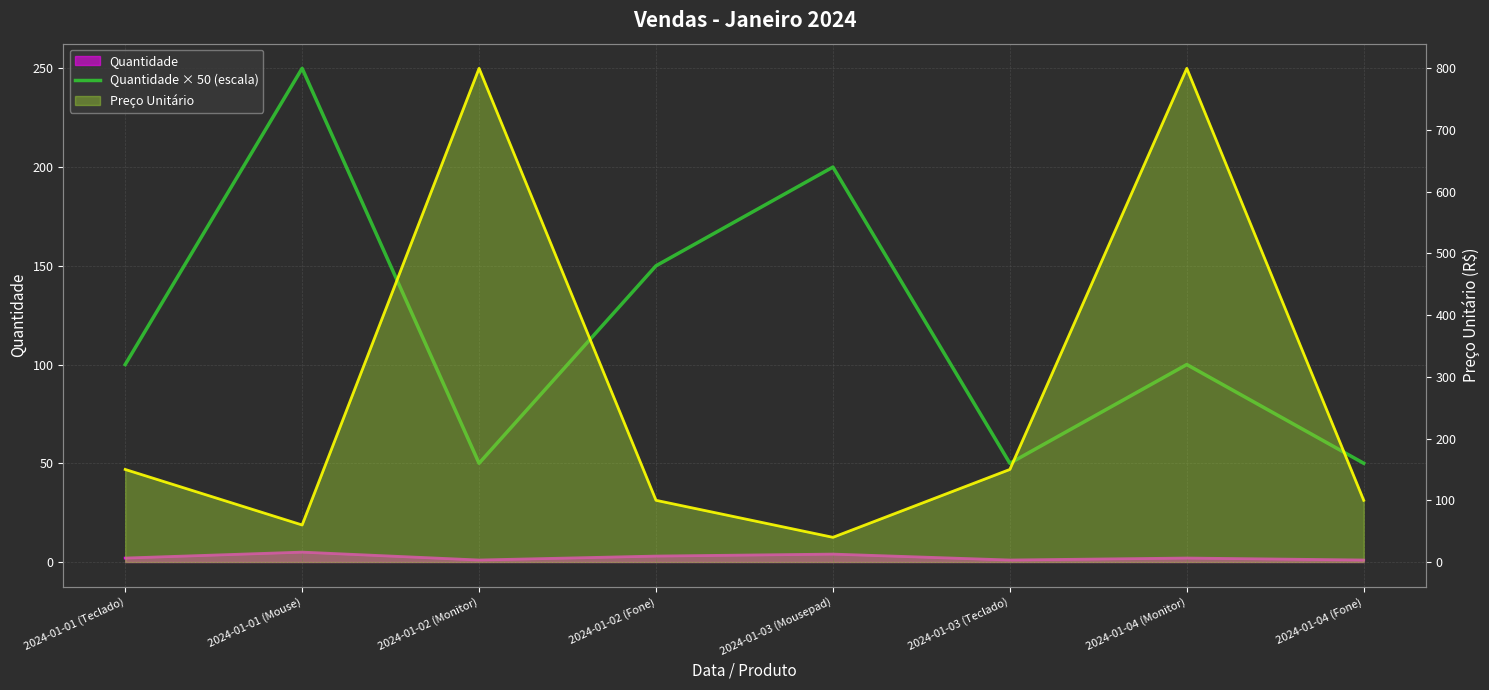

List the labels in order of value, largest first.

2024-01-01 (Mouse), 2024-01-03 (Mousepad), 2024-01-02 (Fone), 2024-01-01 (Teclado), 2024-01-04 (Monitor), 2024-01-02 (Monitor), 2024-01-03 (Teclado), 2024-01-04 (Fone)